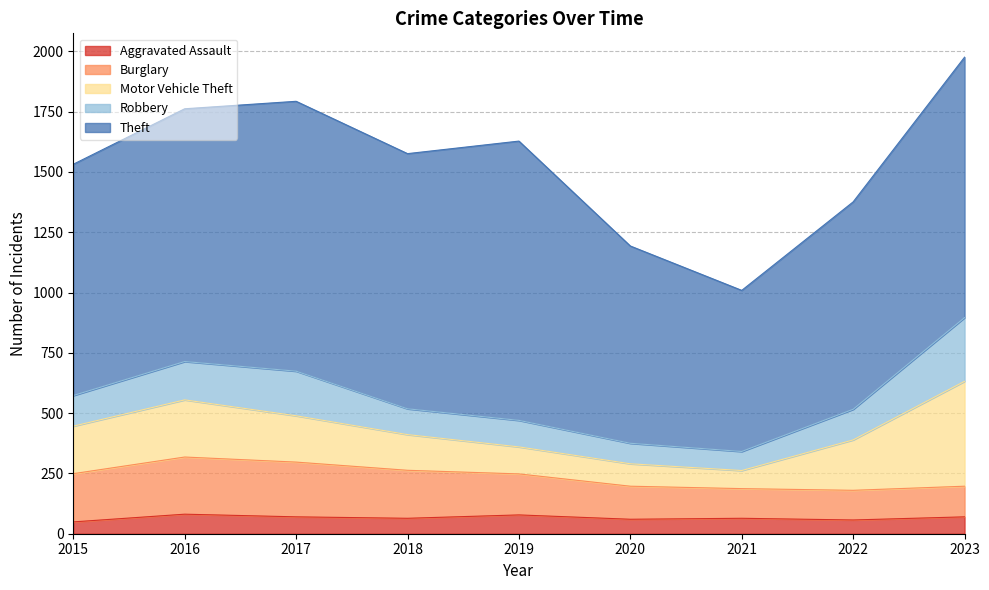

True or false: Aggravated Assault and Theft cross at least once.

False